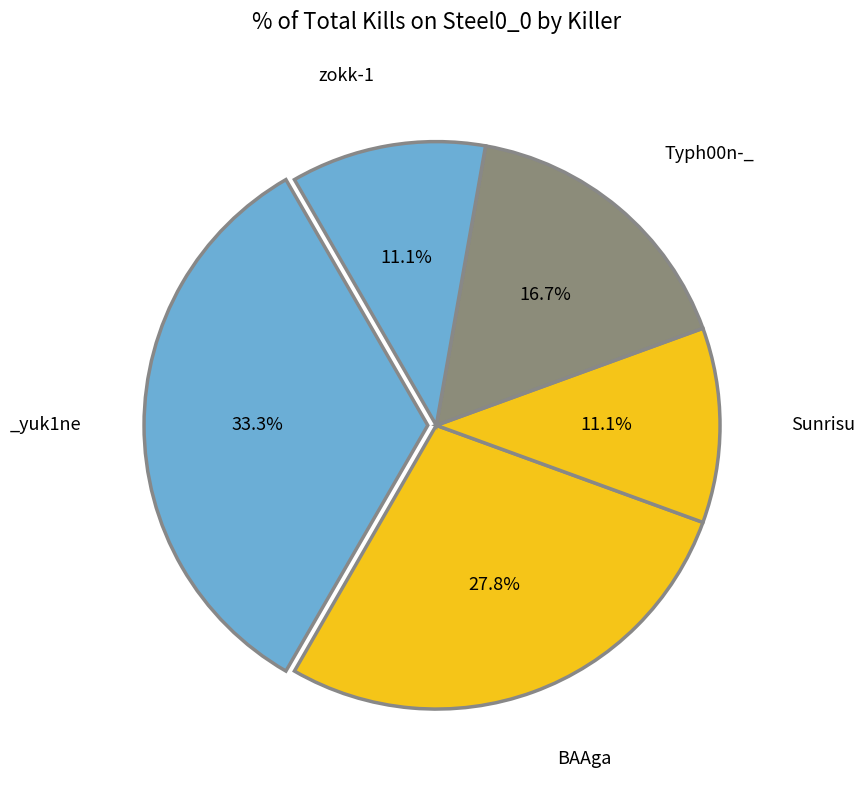

Is there any slice that represents more than half of the pie?

No